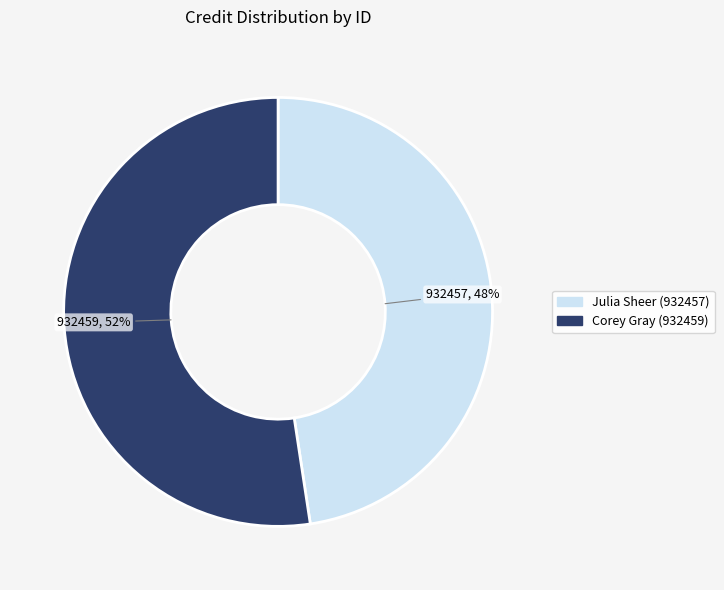

Does any single category account for the majority?

Yes